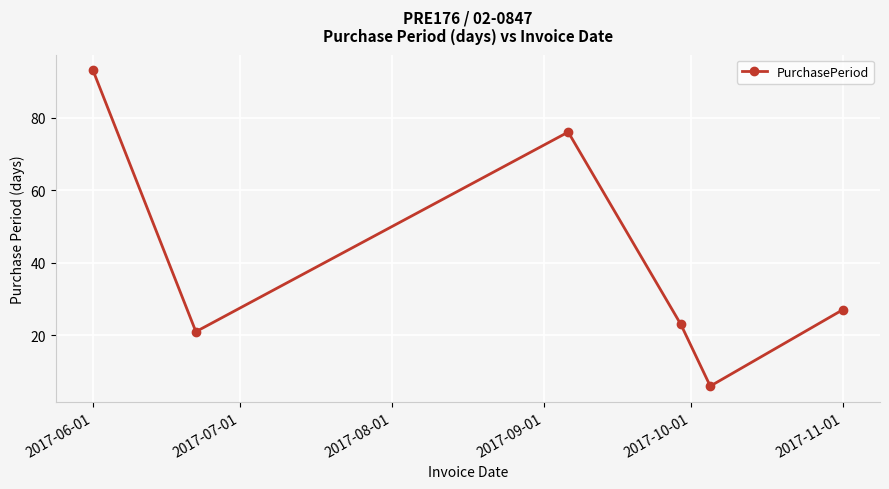

How many distinct data groups are displayed?

1